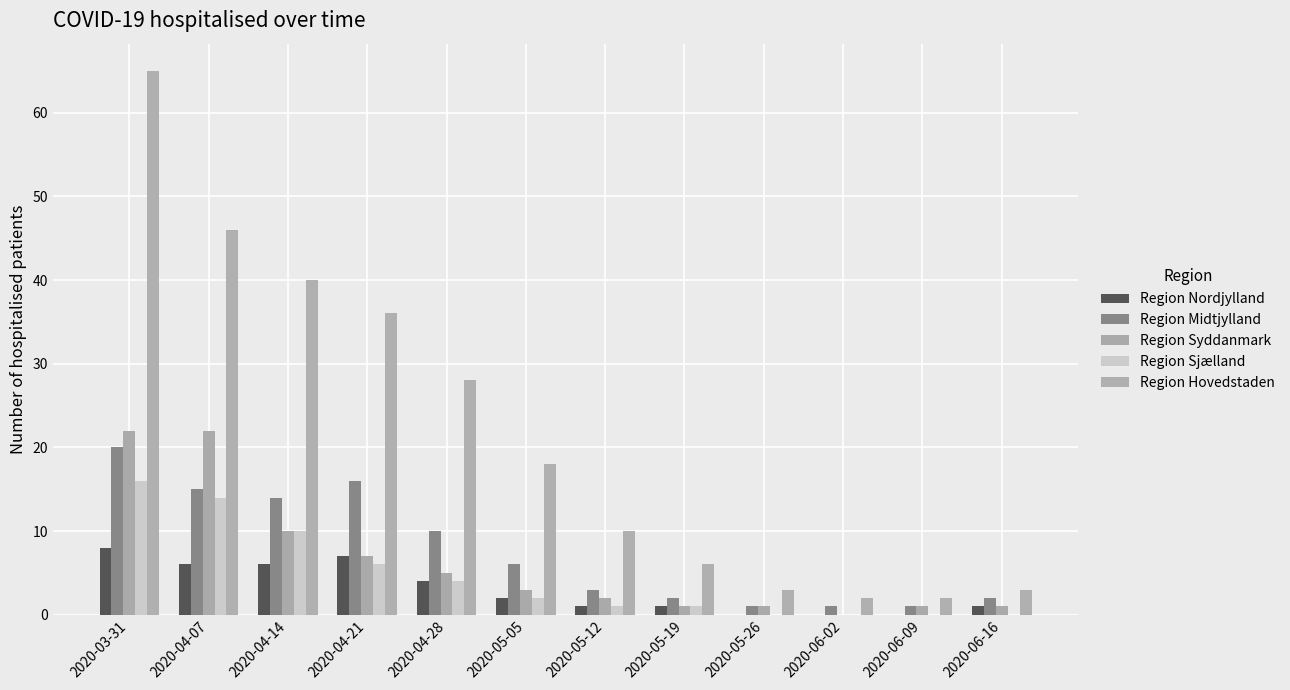

Which series has the largest total across all categories?

Region Hovedstaden